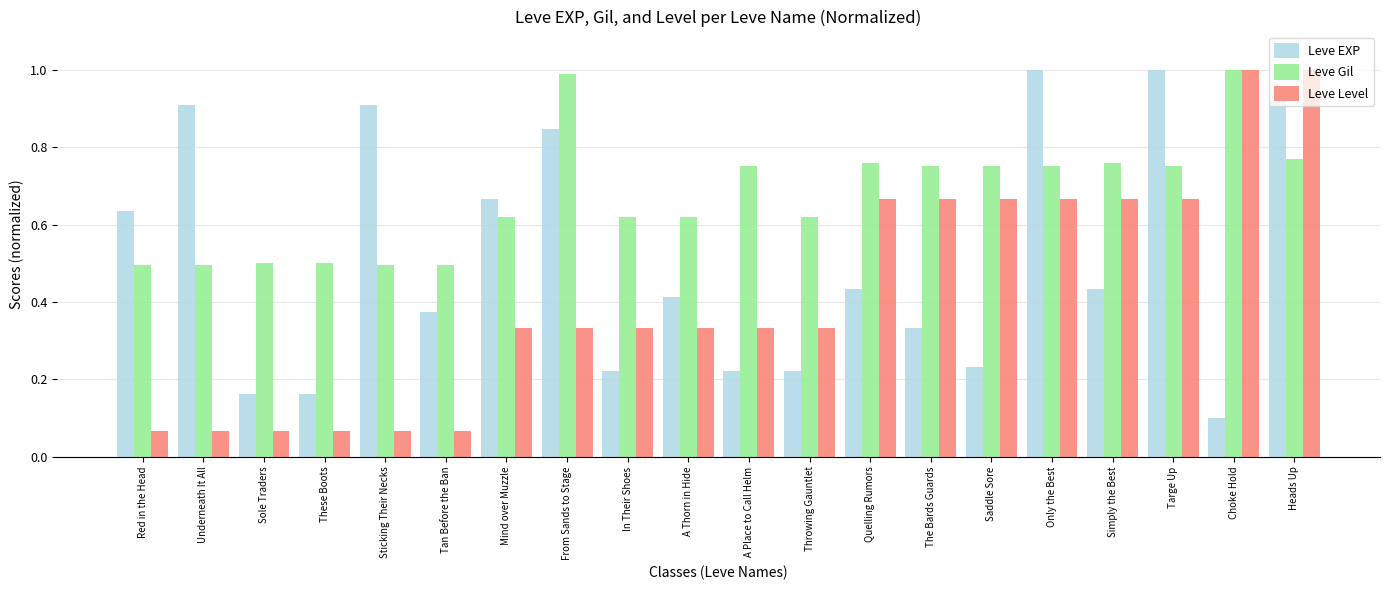

Which series changed the most between Underneath It All and Heads Up?

Leve Level